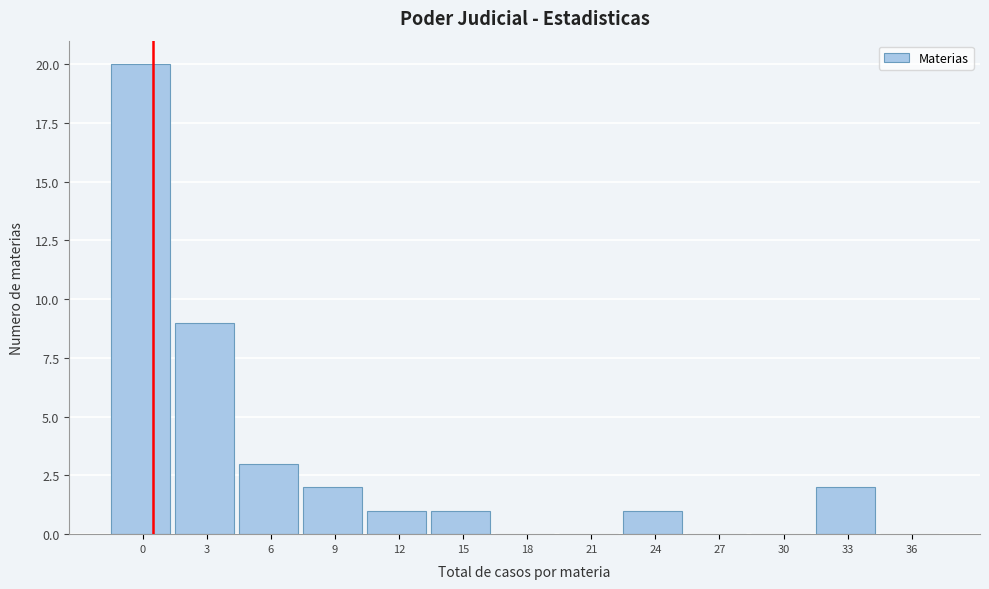

Reading left to right, transcribe all the data shown in this chart.

0=20	3=9	6=3	9=2	12=1	15=1	18=0	21=0	24=1	27=0	30=0	33=2	36=0